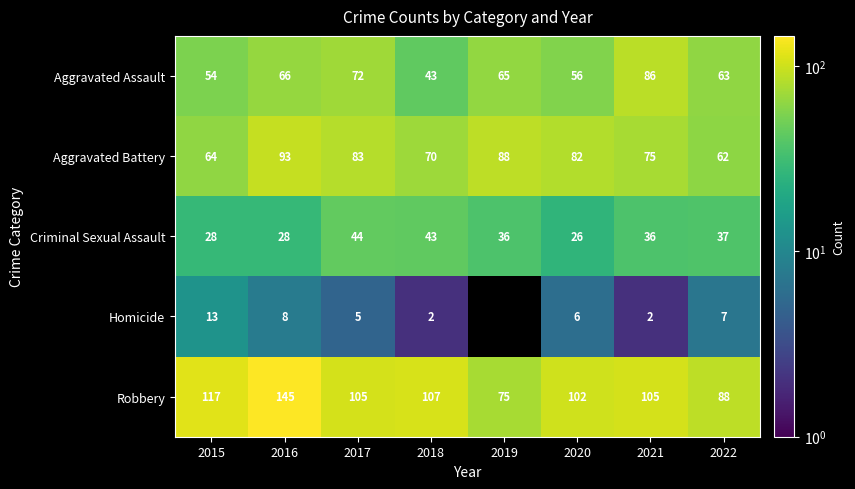

The Criminal Sexual Assault series shows 7.9 at 2016. True or false?

False